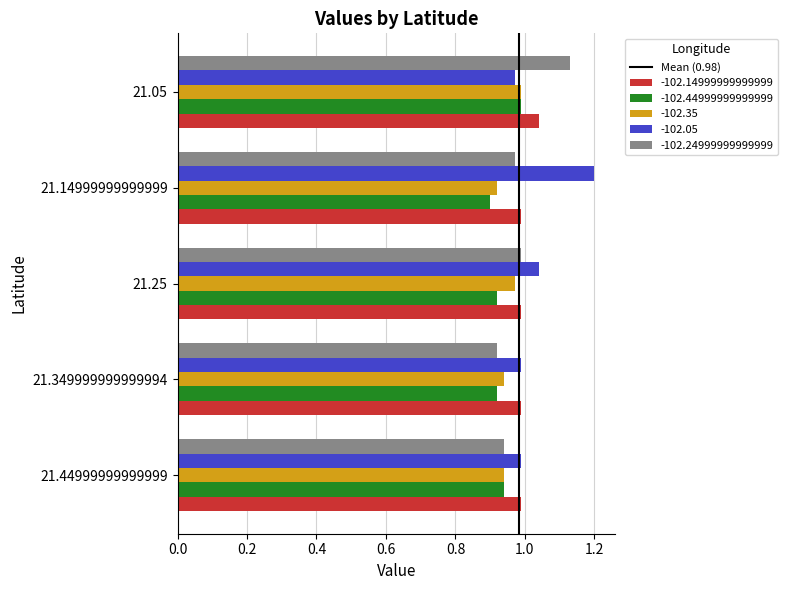

At which label does -102.05 reach its peak?

21.14999999999999